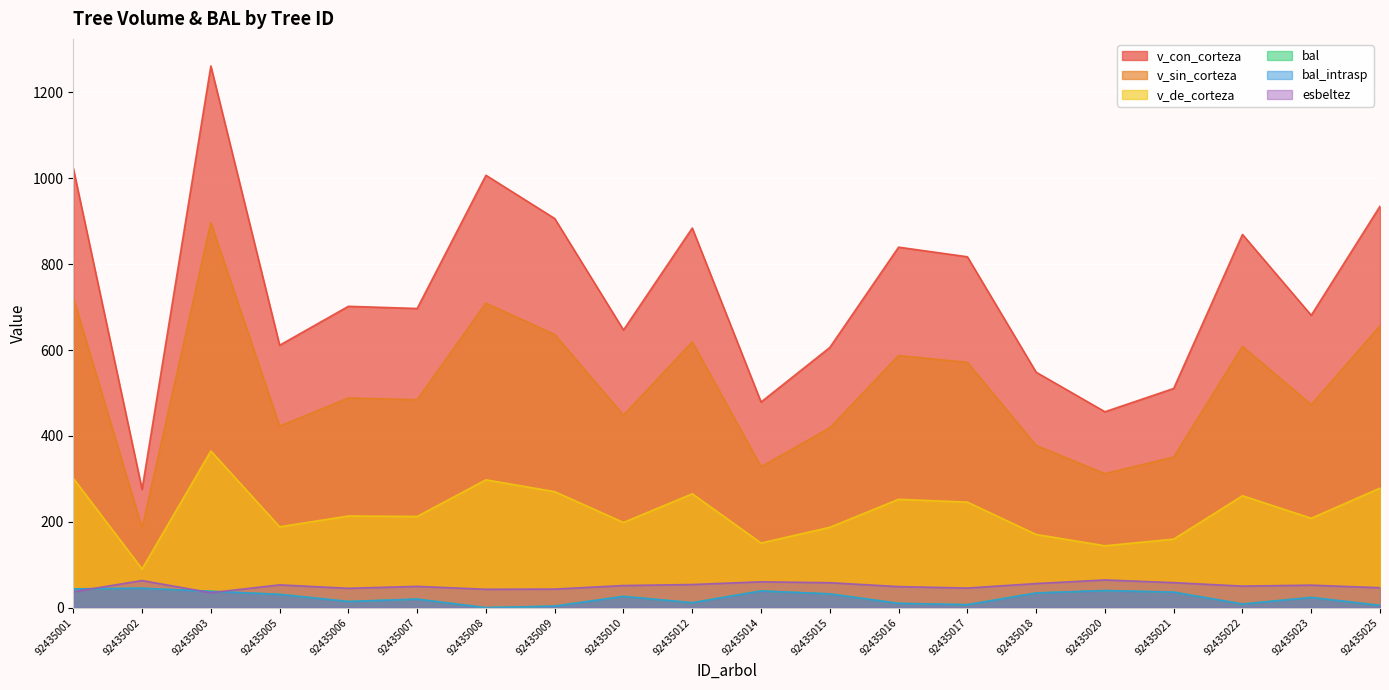

True or false: v_de_corteza and v_sin_corteza intersect in this chart.

False